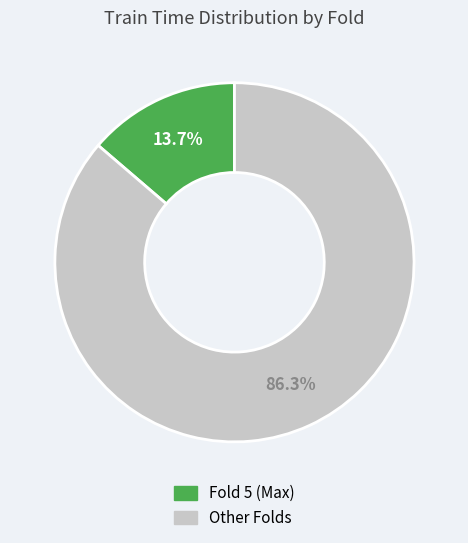

Is there any slice that represents more than half of the pie?

Yes